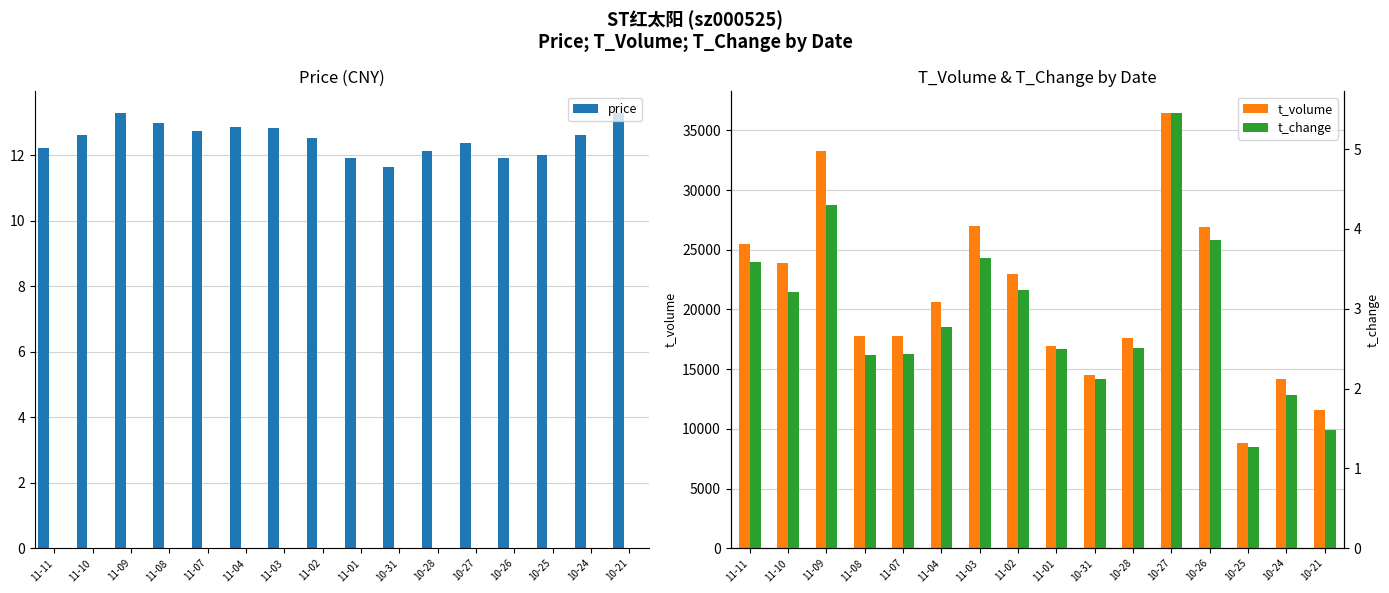

The price series shows 13.3 at 10-21. True or false?

True